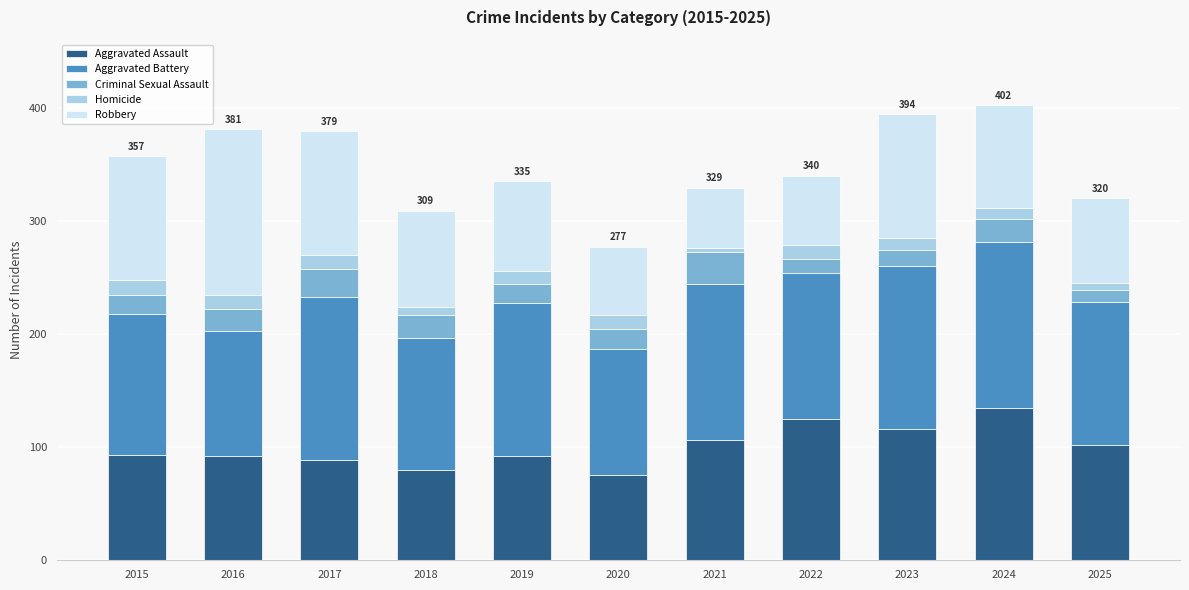

Which category has the highest value in the Aggravated Assault series?

2024